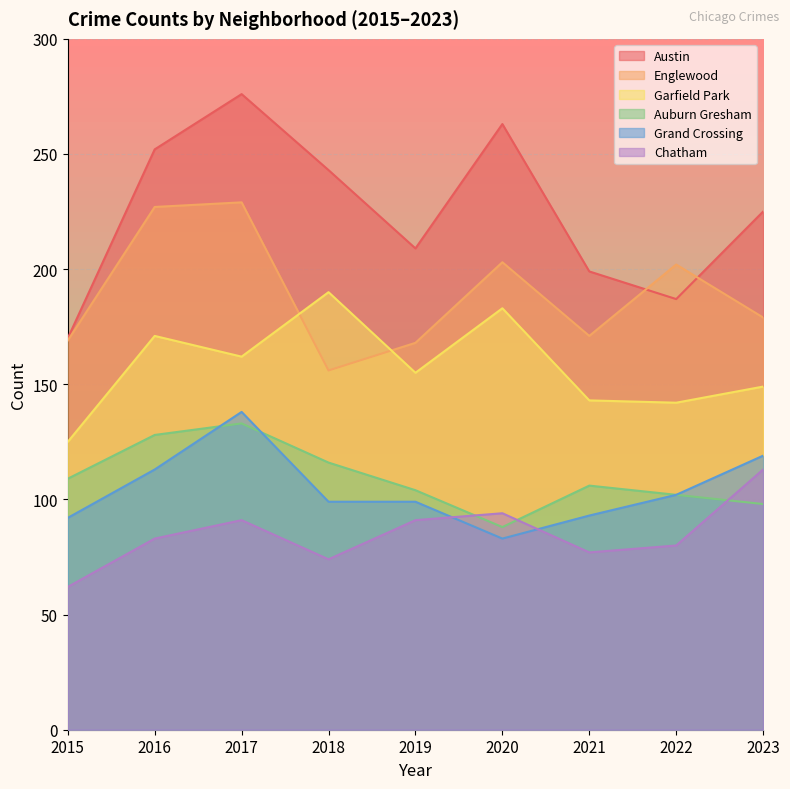

At which category does Grand Crossing reach its first local peak?

2017